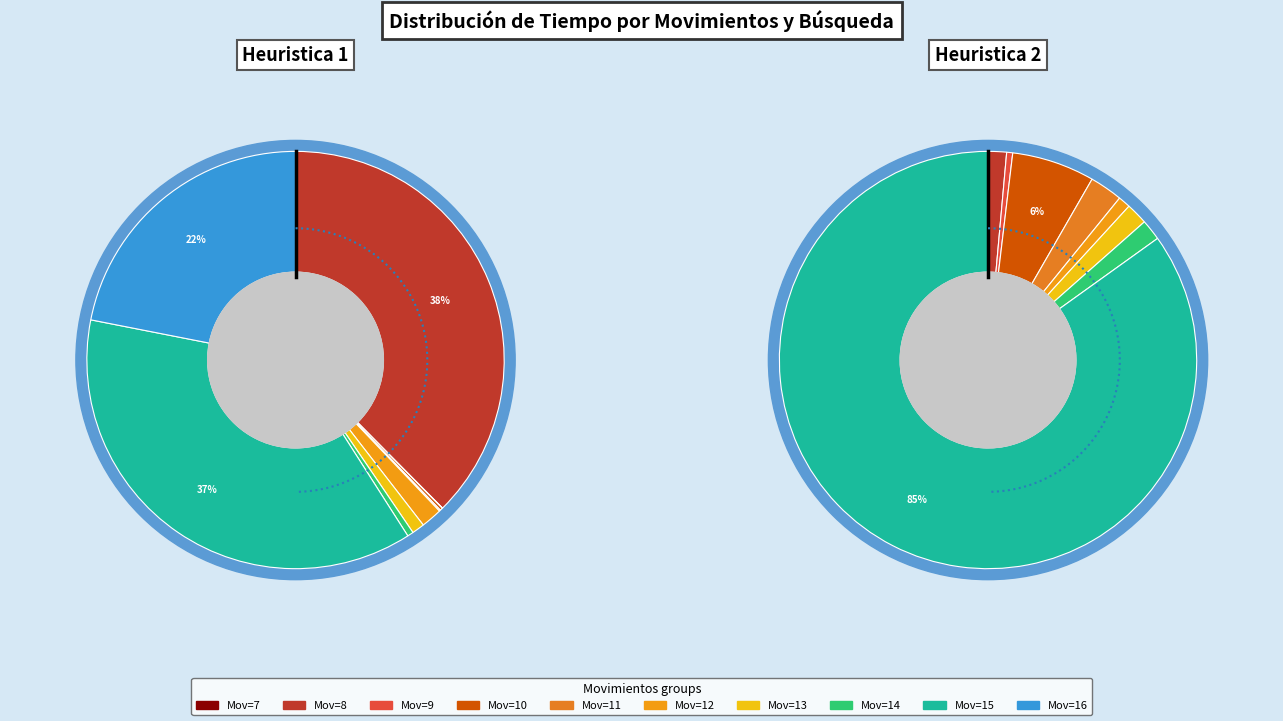

Is 10-5 the majority of the pie?

No